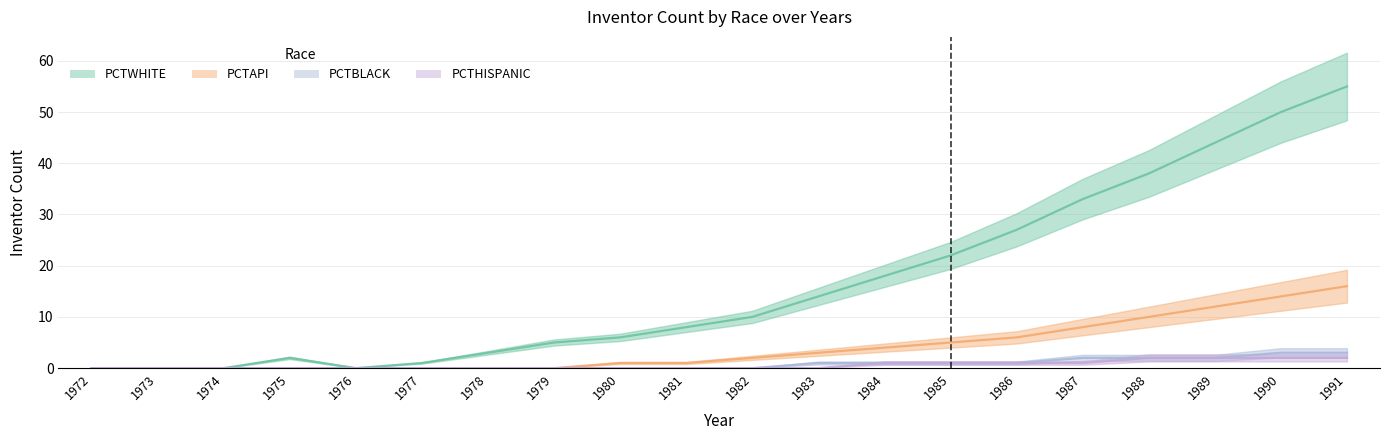

At which category is the sum across all series the highest?

1991